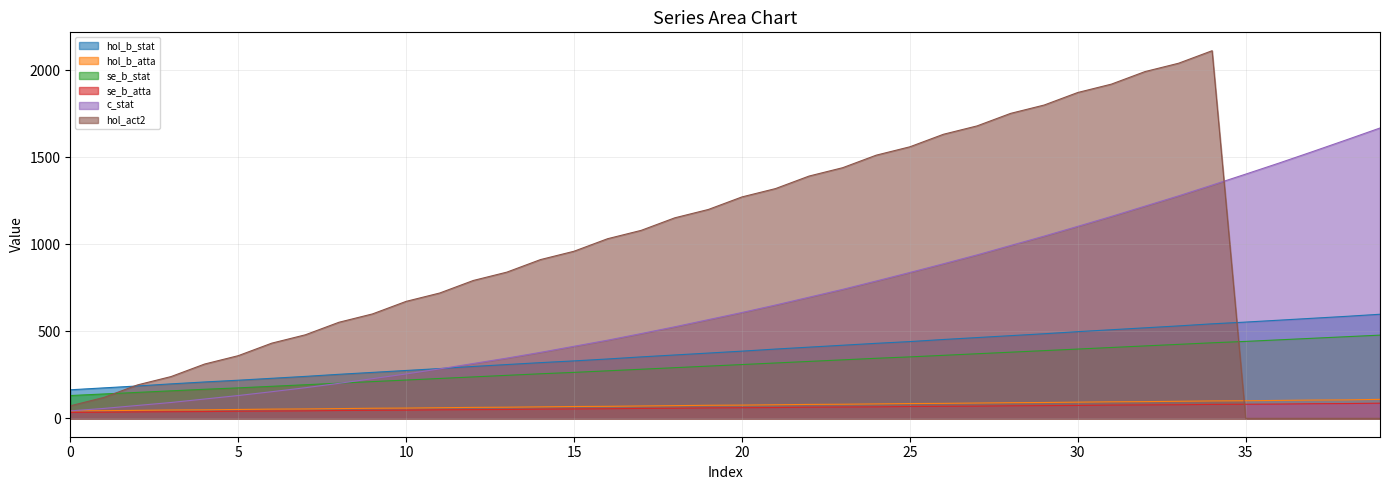

How many data points in hol_act2 are less than 960?

20